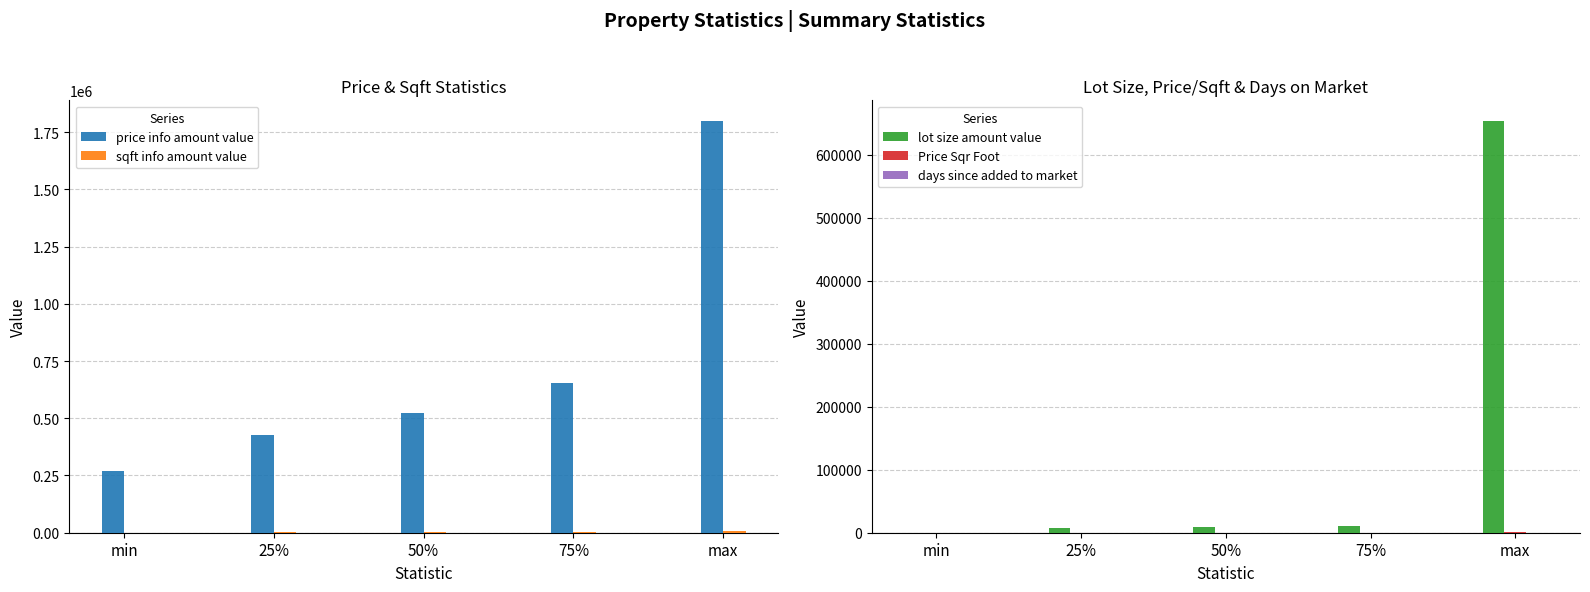

What is the value of the days since added to market bar at the 5th from the left?

73.0